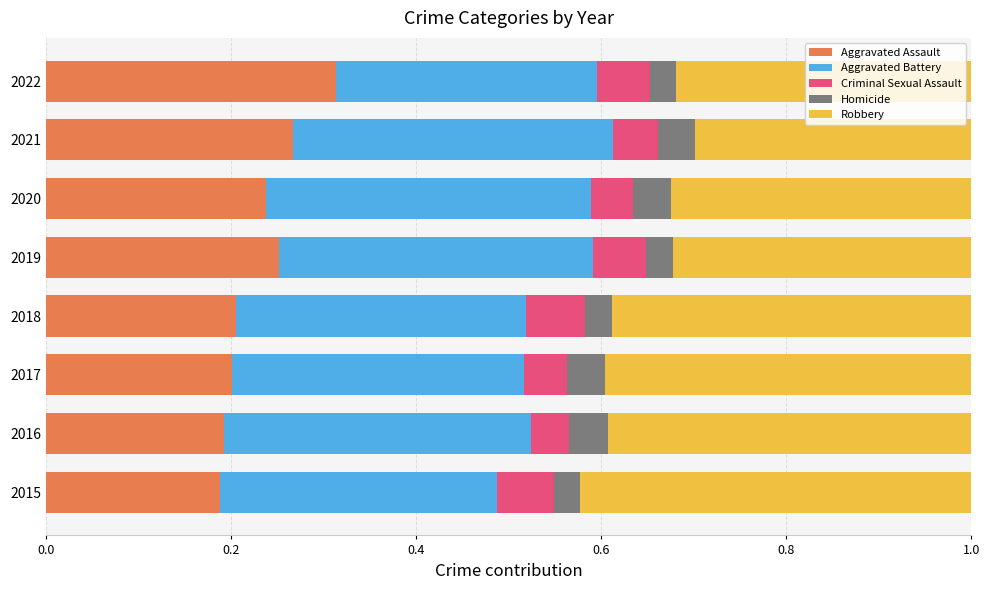

What is the sum of all Aggravated Assault values?

1.9